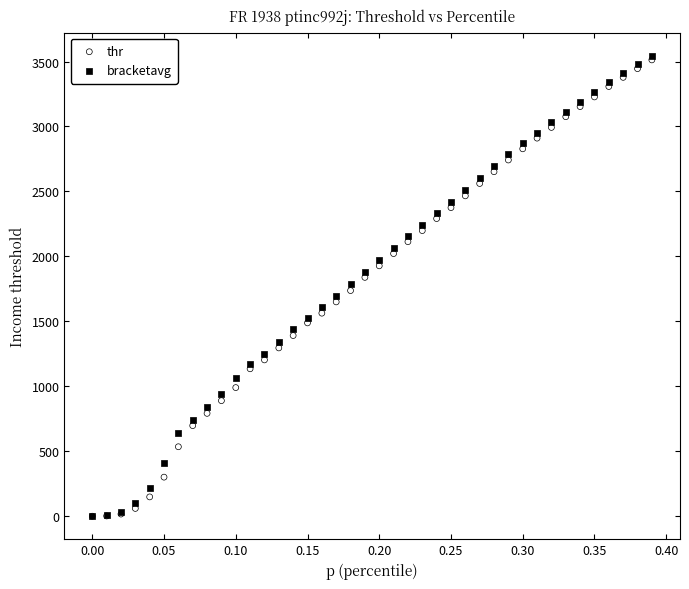

What are all the series names shown in the legend?

thr, bracketavg